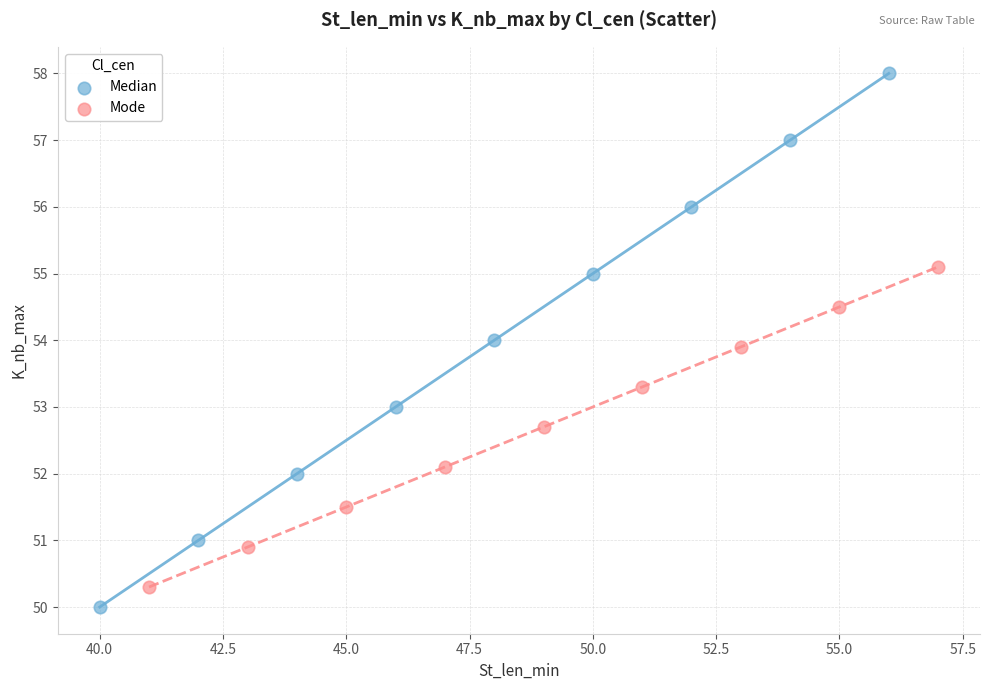

Which series contains the highest Y value?

Median